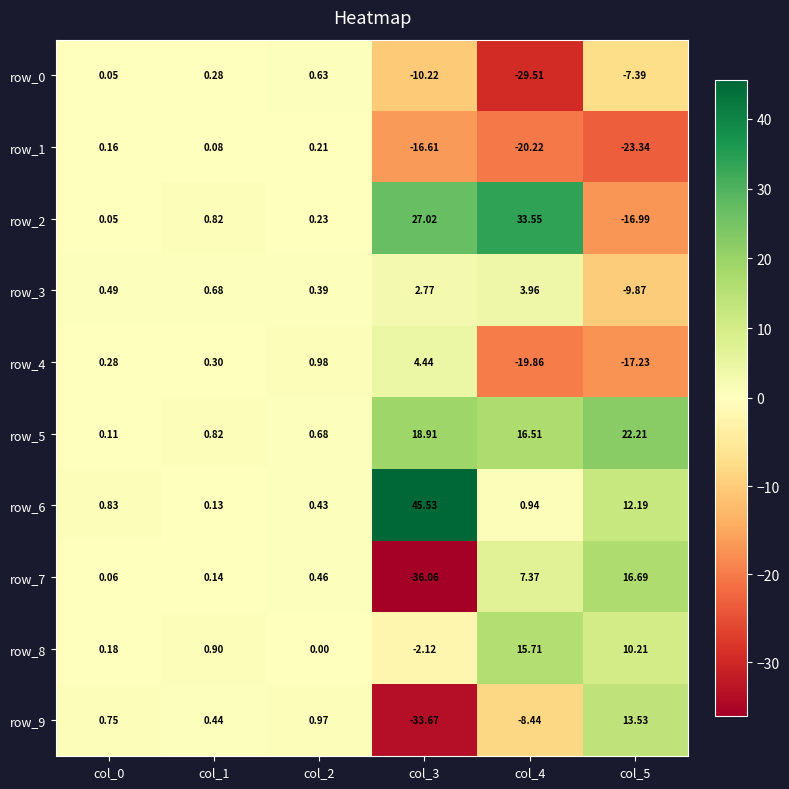

At which label does row_2 first exceed 0?

col_0